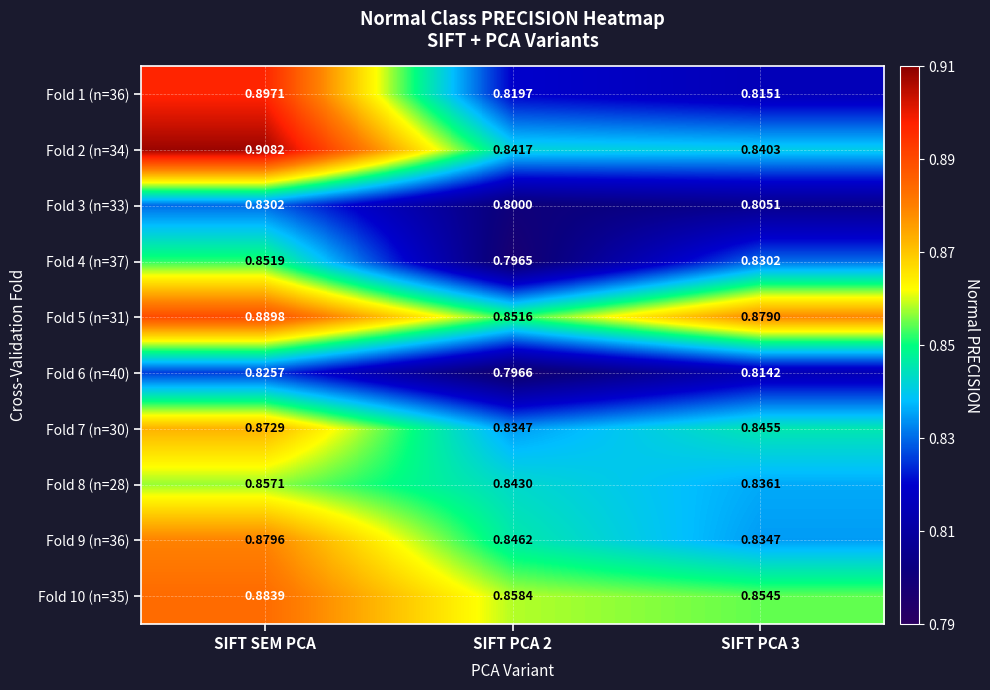

At which label does Fold 8 (n=28) reach its peak?

SIFT SEM PCA